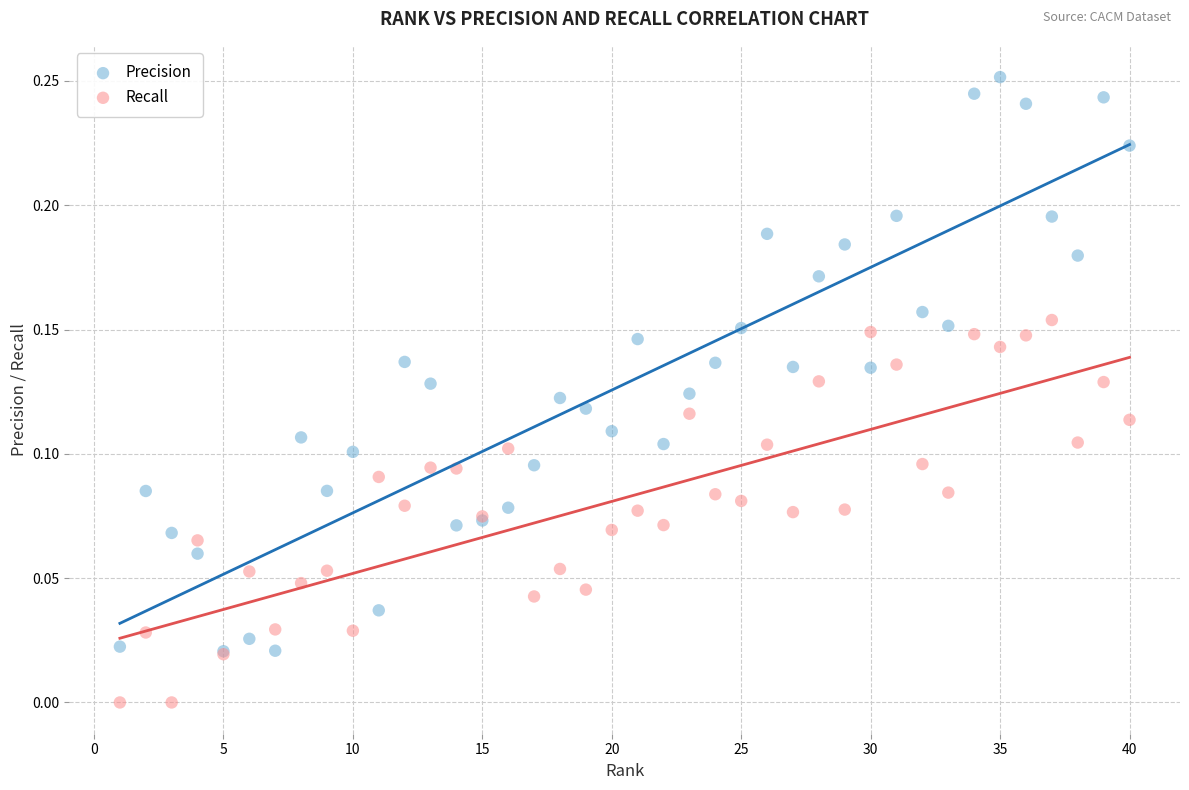

Which series reaches the minimum Y coordinate?

Recall